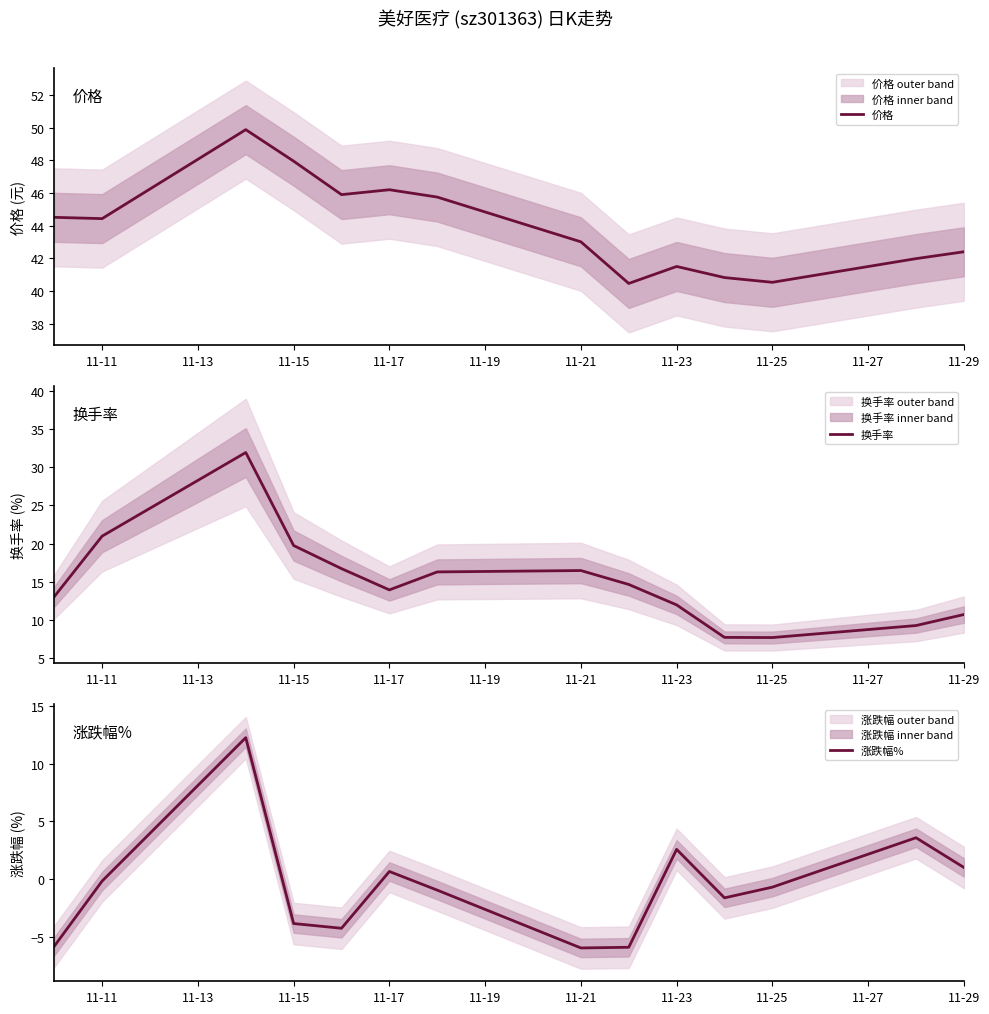

True or false: 涨跌幅% has a value of -0.9 at 11-15.

False